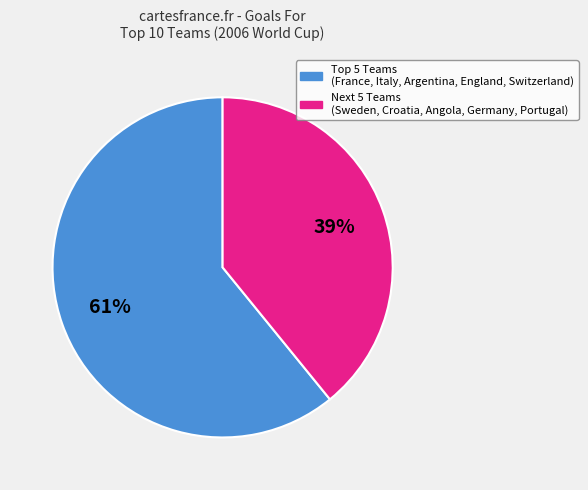

Count the number of slices in the pie.

2